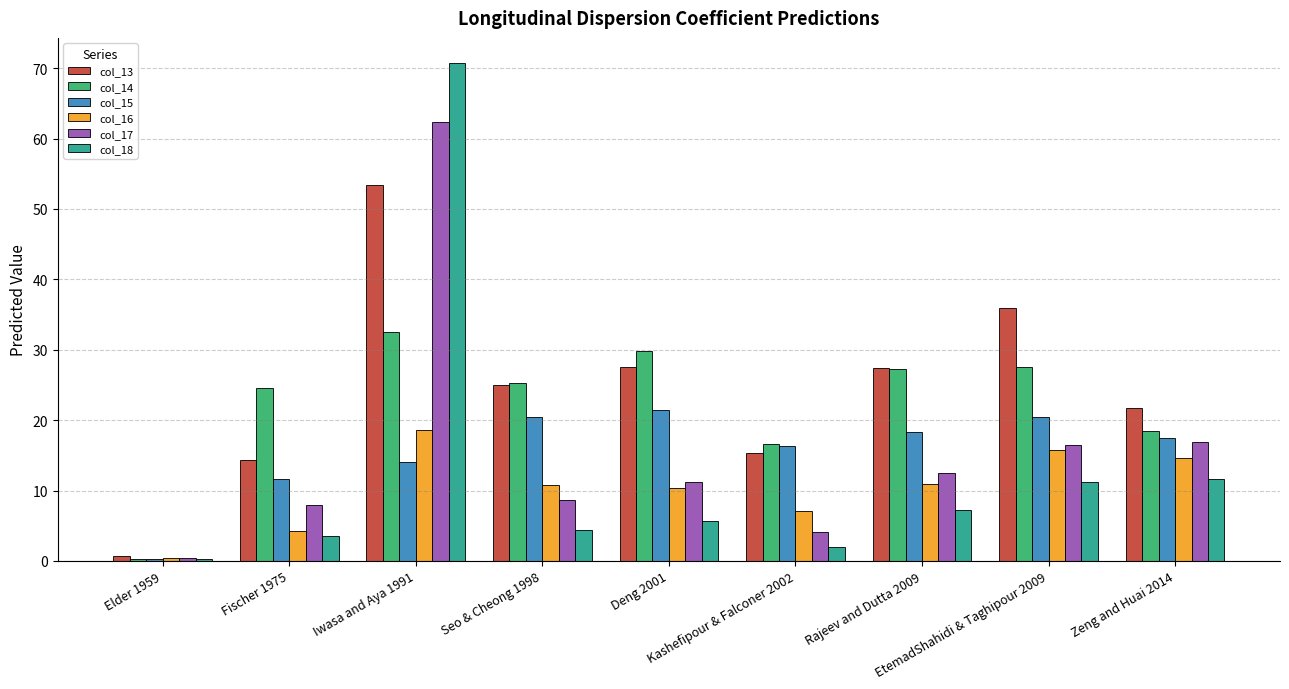

How many data points in col_14 are above 25?

5